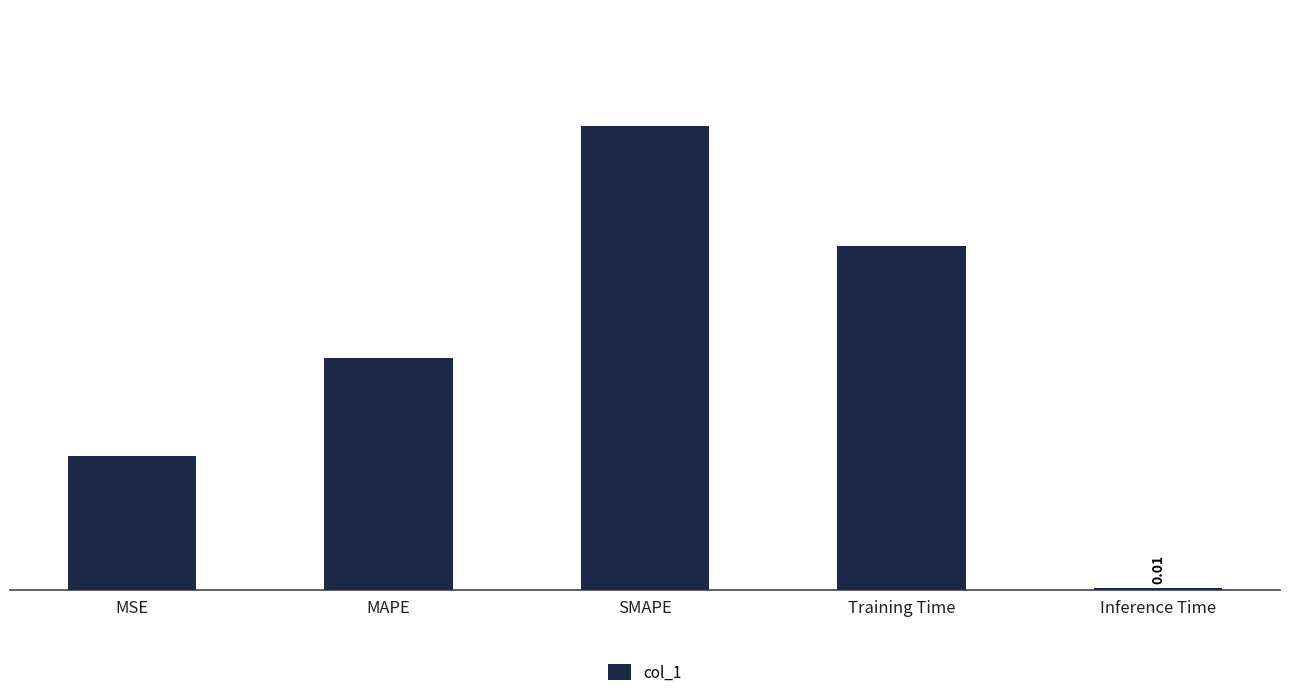

What is the greatest value displayed?

2.0